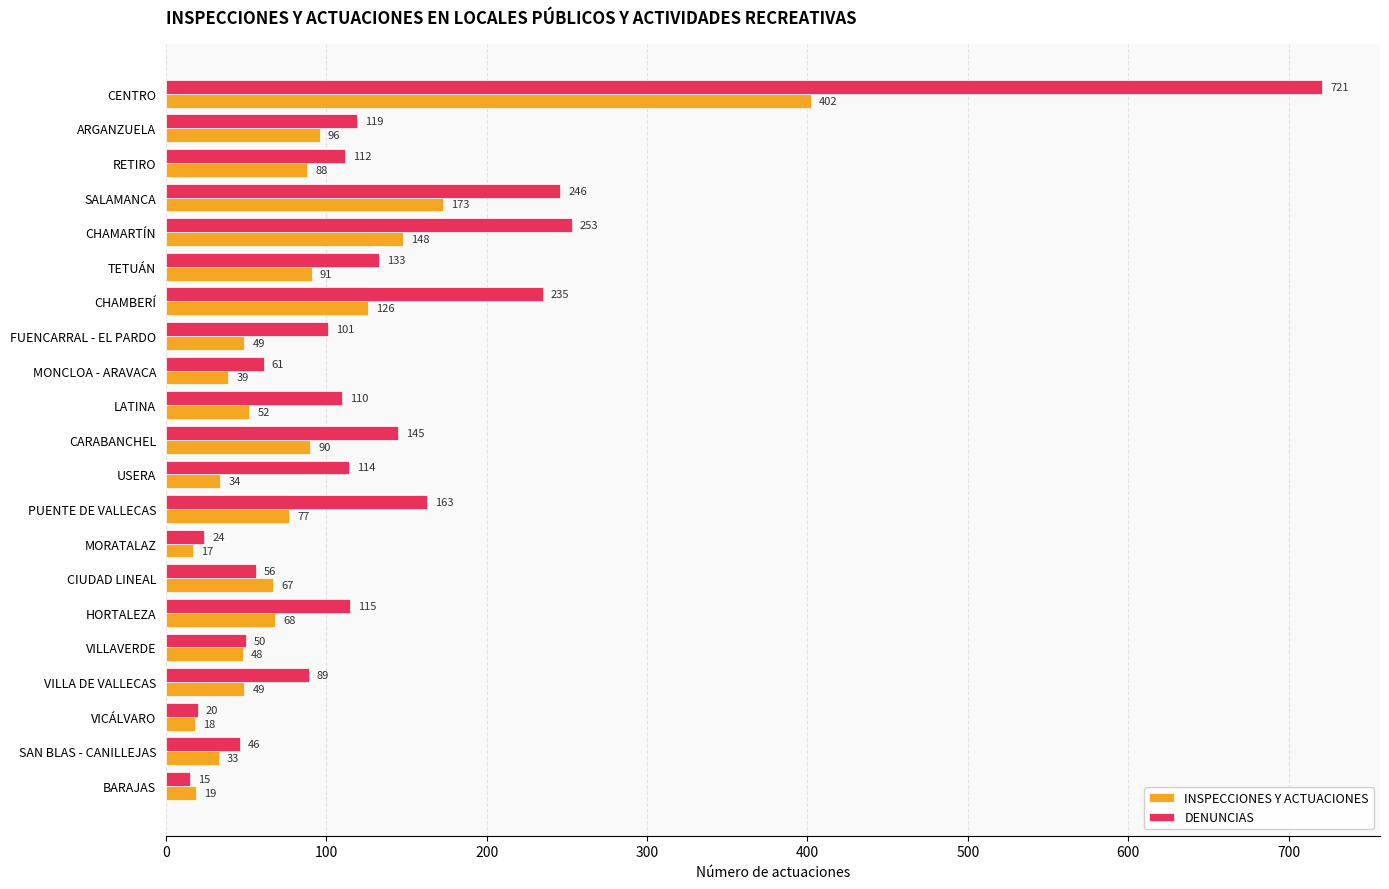

What is the difference between the second highest and minimum values in the DENUNCIAS series?

238